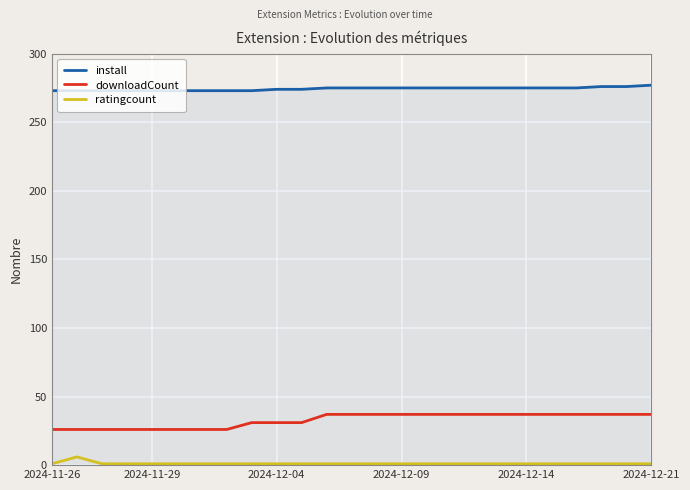

What is the maximum value for downloadCount?

37